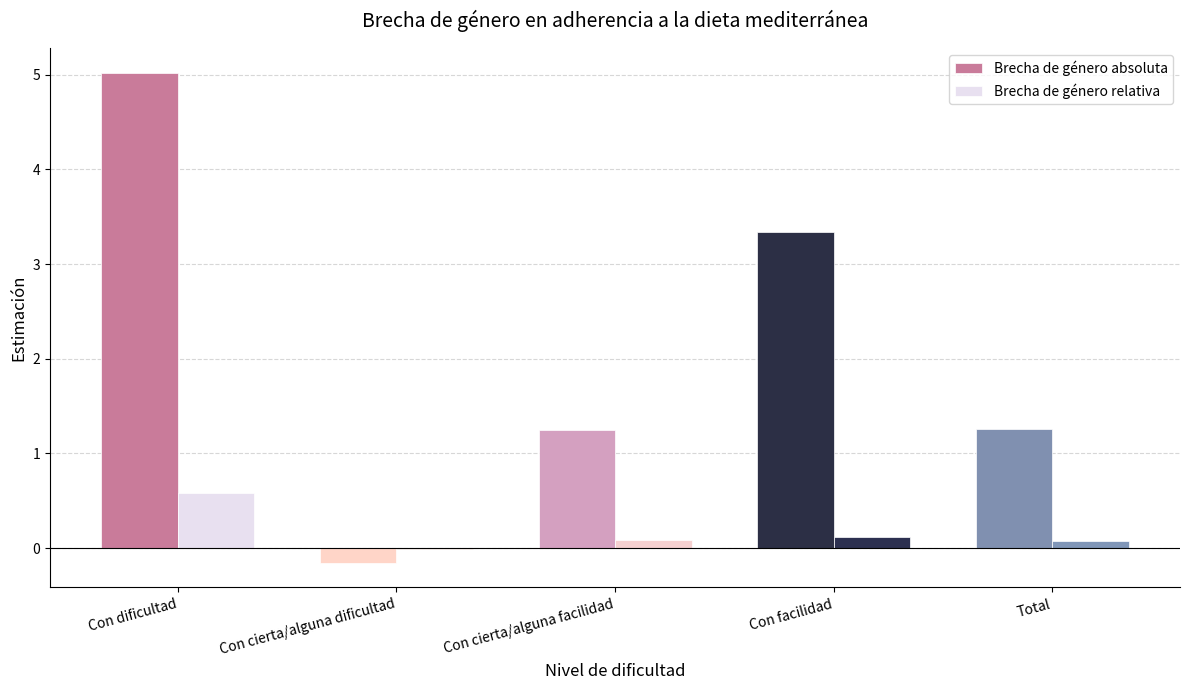

What is the spread (max minus min) of values at Total?

1.2